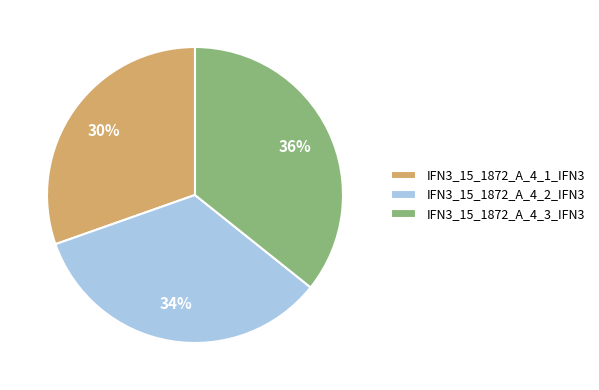

Is it true that IFN3_15_1872_A_4_1_IFN3 is 30% of the pie?

True